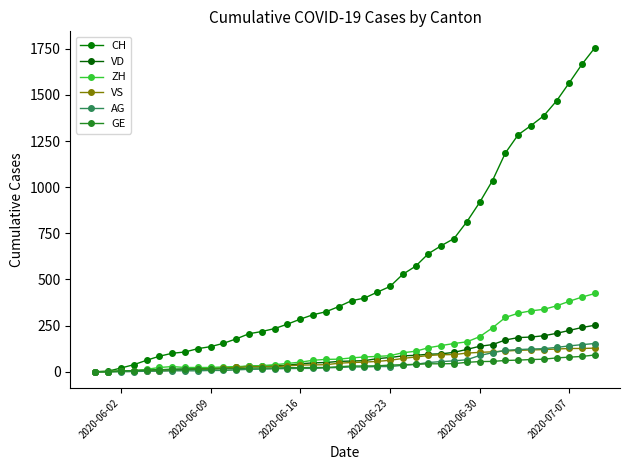

True or false: VS and AG intersect in this chart.

True